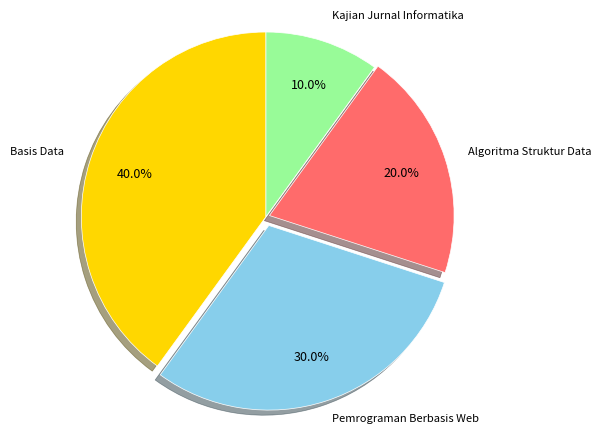

Is there any slice that represents more than half of the pie?

No